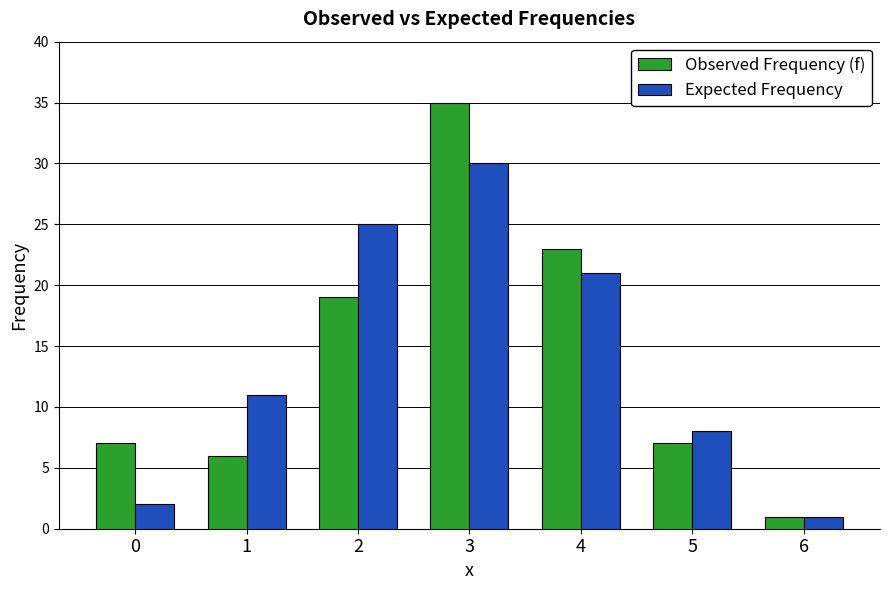

What is the difference between the second highest and minimum values in the Expected Frequency series?

24